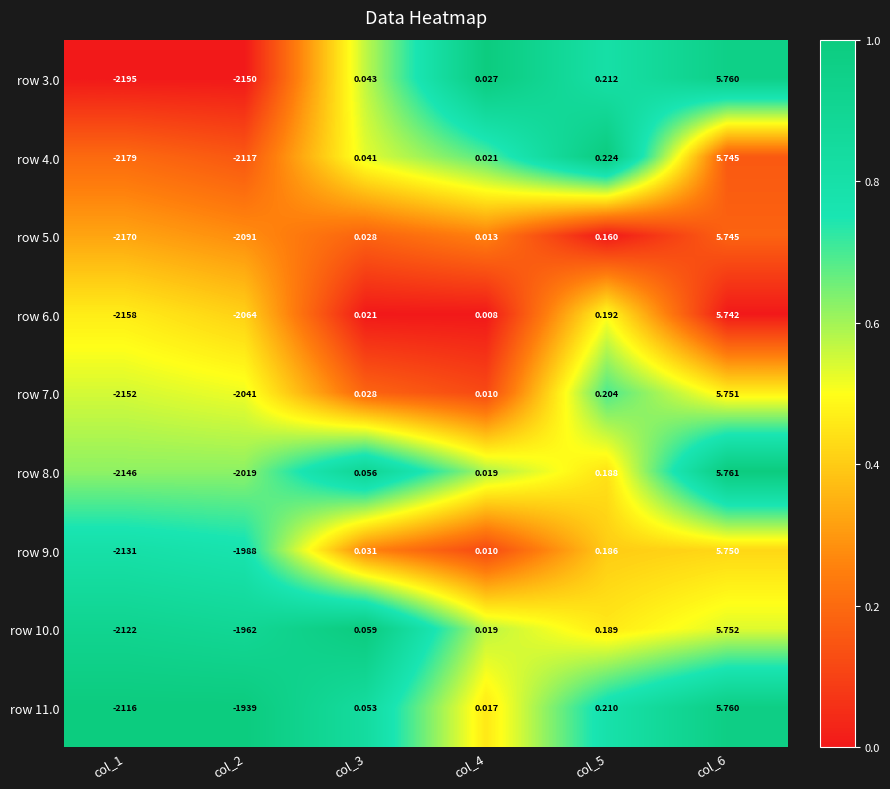

Is the value of row 4.0 at col_2 greater than the value of row 9.0 at col_5?

No